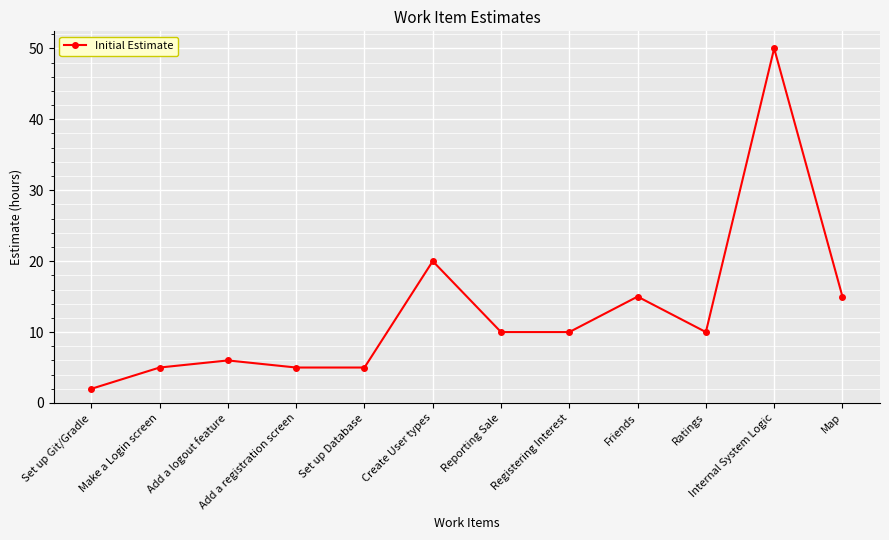

True or false: there are more than 0 points higher than both neighbors.

True